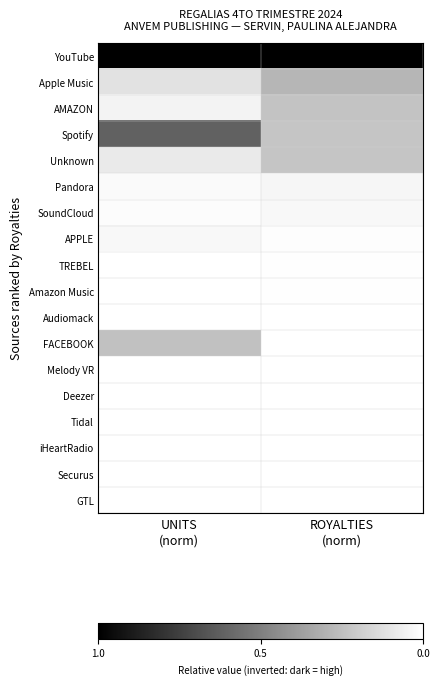

Which category has the lowest value across all series?

UNITS
(norm)